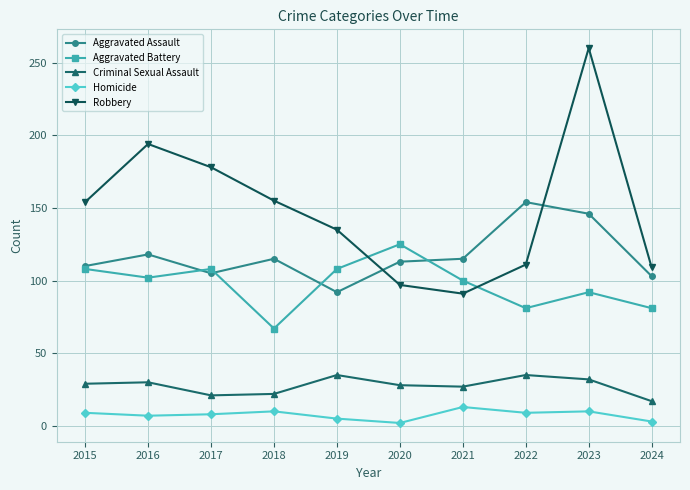

True or false: Aggravated Assault has a value of 224 at 2022.

False